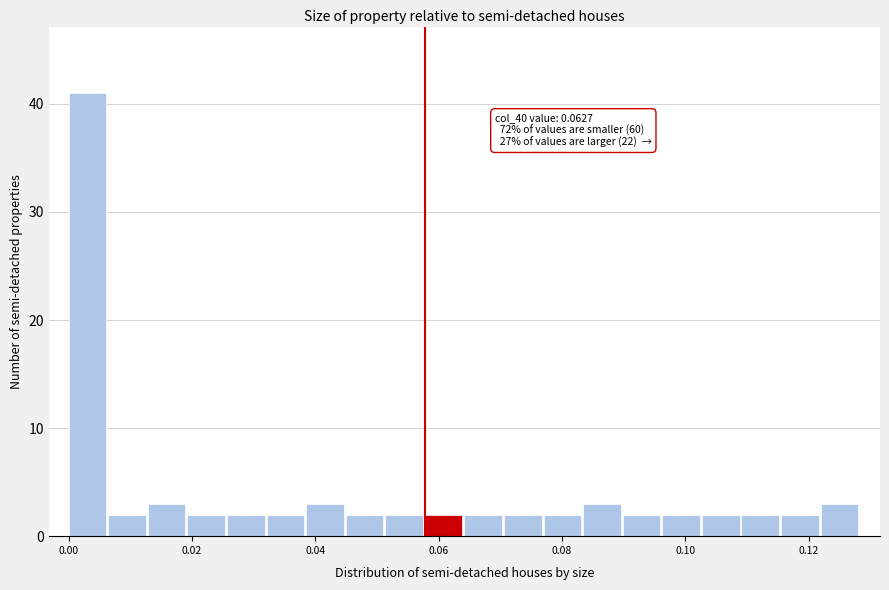

Around what value on the x-axis is the tallest bar? Give the approximate position of its centre, as read against the axis.

0.004